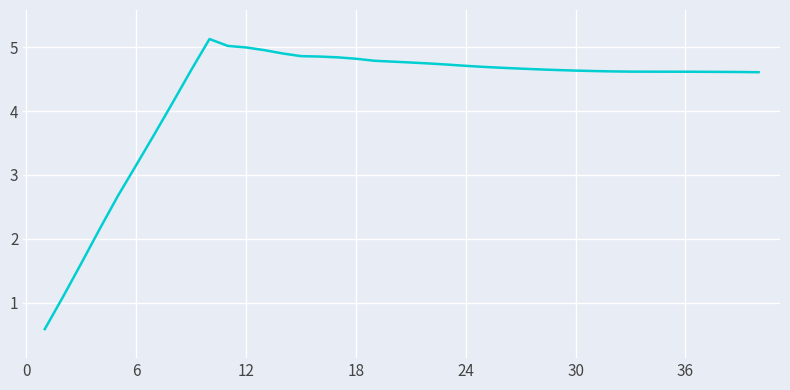

What is the greatest value displayed?

5.1